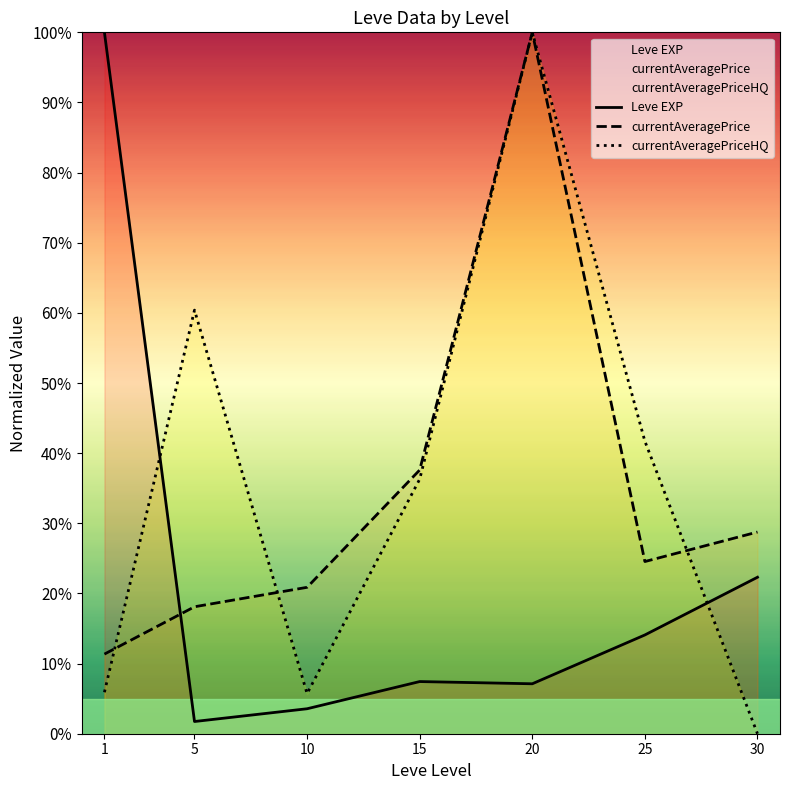

In Leve EXP, how many points are higher than both neighbors (excluding endpoints)?

1